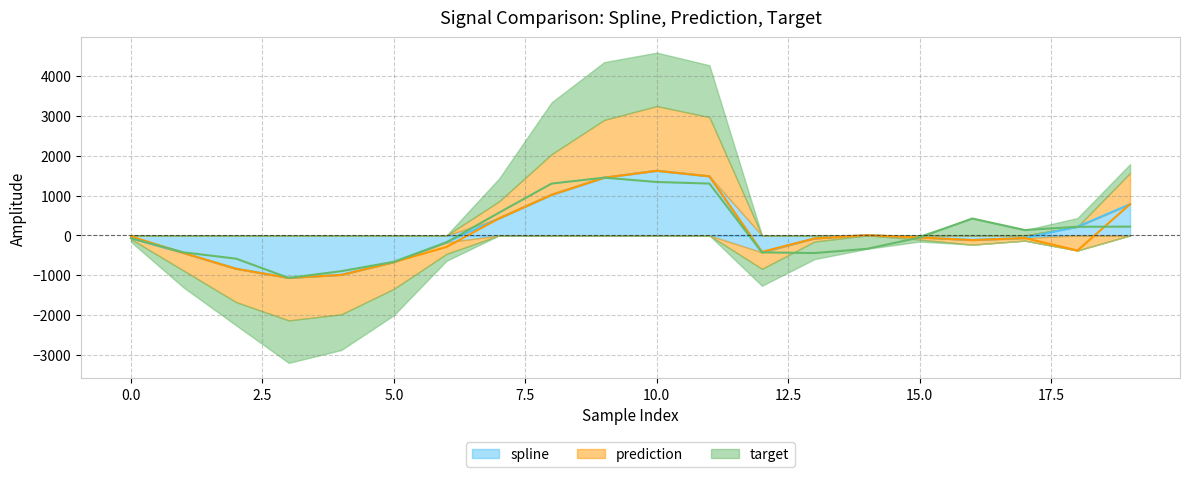

How many interior local valleys does the spline series have?

3